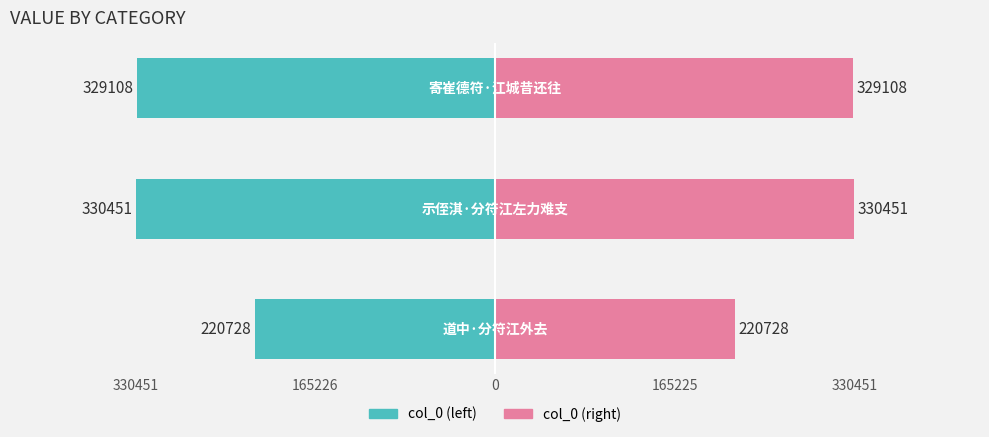

The col_0 (left) series shows -168740 at 0. True or false?

False